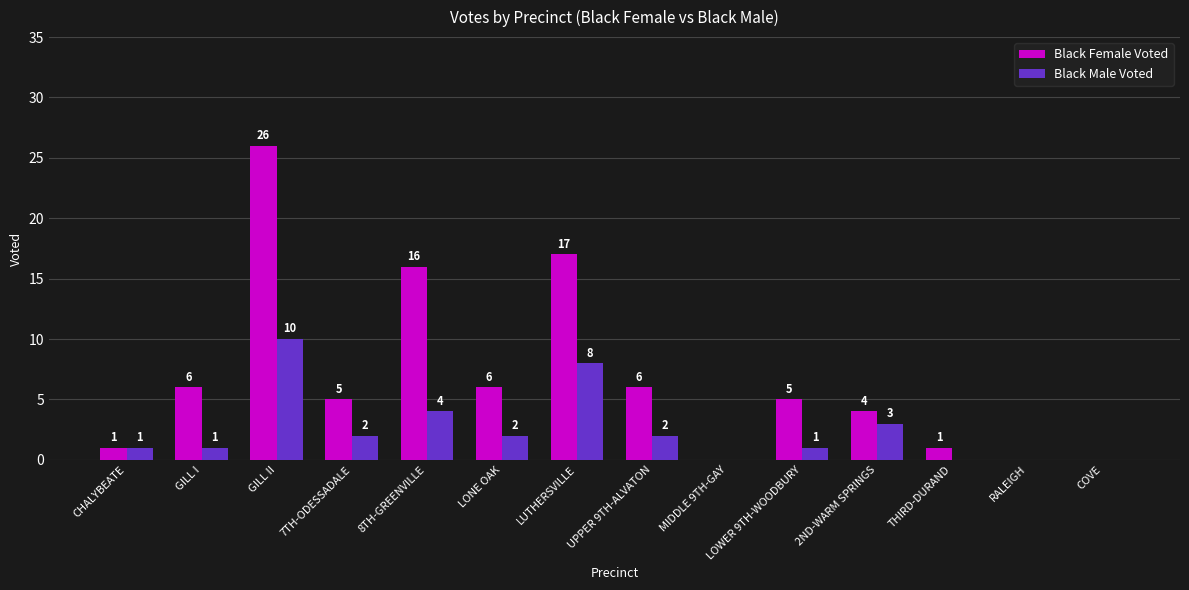

How many categories are shown in the chart?

14